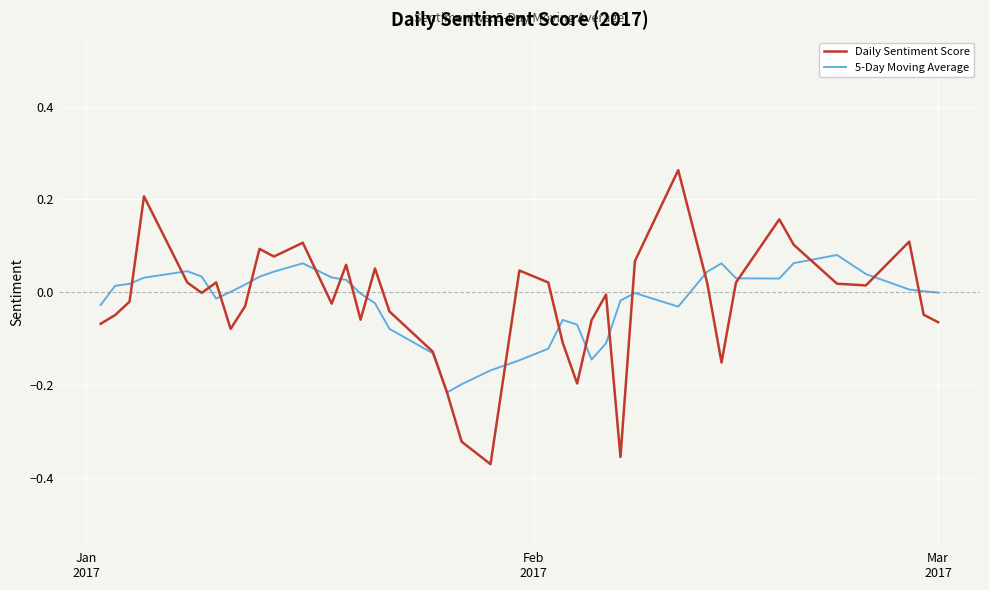

List the series in order of their peak value, highest first.

Daily Sentiment Score, 5-Day Moving Average